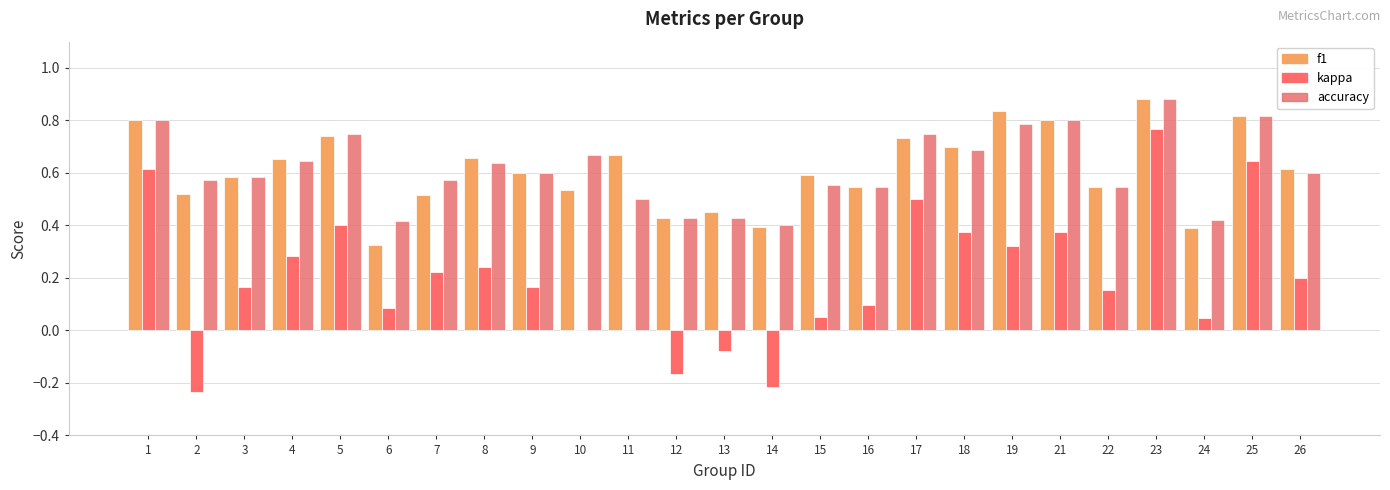

How many groups of bars are there?

25